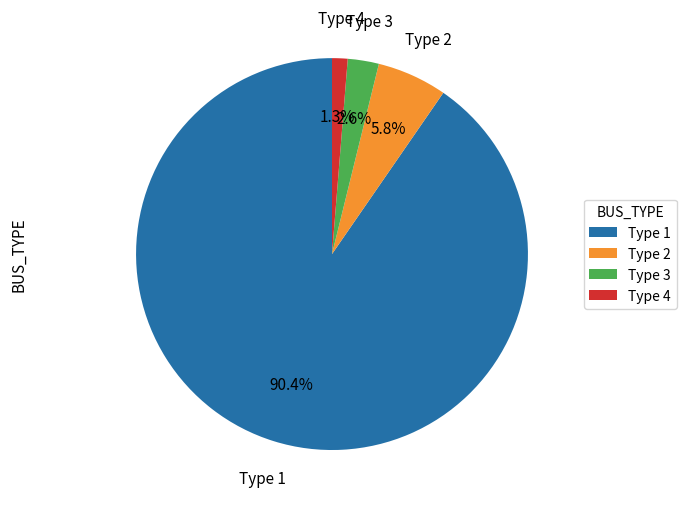

Is Type 2 the majority of the pie?

No